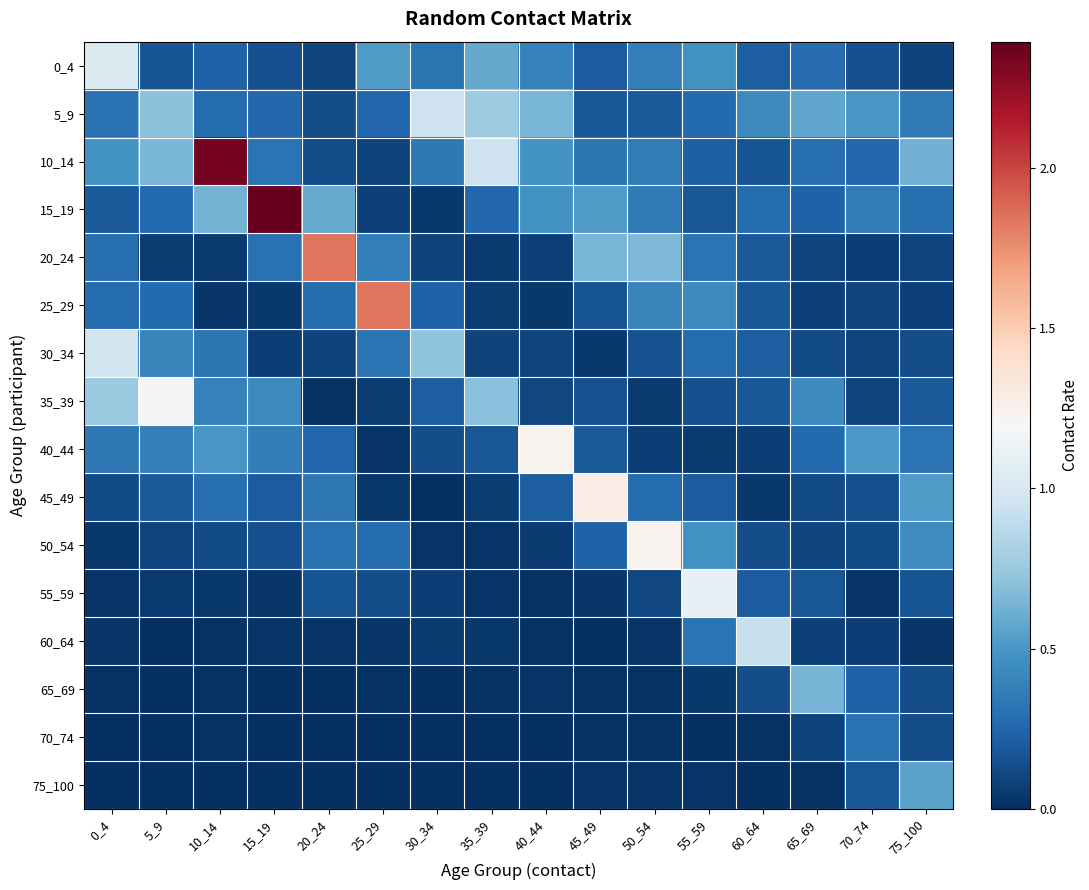

Reading right to left, extract all data points from this chart.

0_4: 75_100=0.1	70_74=0.1	65_69=0.3	60_64=0.2	55_59=0.5	50_54=0.4	45_49=0.2	40_44=0.4	35_39=0.6	30_34=0.3	25_29=0.5	20_24=0.1	15_19=0.1	10_14=0.2	5_9=0.2	0_4=1.0
5_9: 75_100=0.4	70_74=0.5	65_69=0.6	60_64=0.4	55_59=0.3	50_54=0.2	45_49=0.2	40_44=0.6	35_39=0.8	30_34=1.0	25_29=0.2	20_24=0.1	15_19=0.3	10_14=0.3	5_9=0.7	0_4=0.3
10_14: 75_100=0.6	70_74=0.3	65_69=0.3	60_64=0.2	55_59=0.2	50_54=0.4	45_49=0.3	40_44=0.5	35_39=0.9	30_34=0.3	25_29=0.1	20_24=0.1	15_19=0.3	10_14=2.3	5_9=0.6	0_4=0.5
15_19: 75_100=0.3	70_74=0.4	65_69=0.2	60_64=0.3	55_59=0.2	50_54=0.3	45_49=0.5	40_44=0.5	35_39=0.3	30_34=0.0	25_29=0.1	20_24=0.6	15_19=2.4	10_14=0.6	5_9=0.3	0_4=0.2
20_24: 75_100=0.1	70_74=0.1	65_69=0.1	60_64=0.2	55_59=0.3	50_54=0.7	45_49=0.7	40_44=0.1	35_39=0.0	30_34=0.1	25_29=0.4	20_24=1.8	15_19=0.3	10_14=0.0	5_9=0.1	0_4=0.3
25_29: 75_100=0.1	70_74=0.1	65_69=0.1	60_64=0.2	55_59=0.4	50_54=0.4	45_49=0.2	40_44=0.0	35_39=0.1	30_34=0.2	25_29=1.8	20_24=0.3	15_19=0.0	10_14=0.0	5_9=0.3	0_4=0.3
30_34: 75_100=0.1	70_74=0.1	65_69=0.1	60_64=0.2	55_59=0.3	50_54=0.2	45_49=0.0	40_44=0.1	35_39=0.1	30_34=0.7	25_29=0.3	20_24=0.1	15_19=0.1	10_14=0.3	5_9=0.4	0_4=1.0
35_39: 75_100=0.2	70_74=0.1	65_69=0.4	60_64=0.2	55_59=0.1	50_54=0.0	45_49=0.2	40_44=0.1	35_39=0.7	30_34=0.2	25_29=0.1	20_24=0.0	15_19=0.4	10_14=0.4	5_9=1.2	0_4=0.8
40_44: 75_100=0.3	70_74=0.5	65_69=0.3	60_64=0.1	55_59=0.1	50_54=0.1	45_49=0.2	40_44=1.2	35_39=0.2	30_34=0.1	25_29=0.0	20_24=0.2	15_19=0.4	10_14=0.5	5_9=0.4	0_4=0.3
45_49: 75_100=0.5	70_74=0.1	65_69=0.1	60_64=0.0	55_59=0.2	50_54=0.3	45_49=1.3	40_44=0.2	35_39=0.1	30_34=0.0	25_29=0.0	20_24=0.3	15_19=0.2	10_14=0.3	5_9=0.2	0_4=0.1
50_54: 75_100=0.5	70_74=0.1	65_69=0.1	60_64=0.1	55_59=0.5	50_54=1.2	45_49=0.2	40_44=0.1	35_39=0.0	30_34=0.0	25_29=0.3	20_24=0.3	15_19=0.1	10_14=0.1	5_9=0.1	0_4=0.0
55_59: 75_100=0.2	70_74=0.0	65_69=0.2	60_64=0.2	55_59=1.1	50_54=0.1	45_49=0.0	40_44=0.0	35_39=0.0	30_34=0.1	25_29=0.1	20_24=0.2	15_19=0.0	10_14=0.0	5_9=0.1	0_4=0.0
60_64: 75_100=0.0	70_74=0.1	65_69=0.1	60_64=0.9	55_59=0.3	50_54=0.0	45_49=0.0	40_44=0.0	35_39=0.0	30_34=0.0	25_29=0.0	20_24=0.0	15_19=0.0	10_14=0.0	5_9=0.0	0_4=0.0
65_69: 75_100=0.1	70_74=0.2	65_69=0.6	60_64=0.1	55_59=0.0	50_54=0.0	45_49=0.0	40_44=0.0	35_39=0.0	30_34=0.0	25_29=0.0	20_24=0.0	15_19=0.0	10_14=0.0	5_9=0.0	0_4=0.0
70_74: 75_100=0.1	70_74=0.3	65_69=0.1	60_64=0.0	55_59=0.0	50_54=0.0	45_49=0.0	40_44=0.0	35_39=0.0	30_34=0.0	25_29=0.0	20_24=0.0	15_19=0.0	10_14=0.0	5_9=0.0	0_4=0.0
75_100: 75_100=0.6	70_74=0.2	65_69=0.0	60_64=0.0	55_59=0.0	50_54=0.0	45_49=0.0	40_44=0.0	35_39=0.0	30_34=0.0	25_29=0.0	20_24=0.0	15_19=0.0	10_14=0.0	5_9=0.0	0_4=0.0